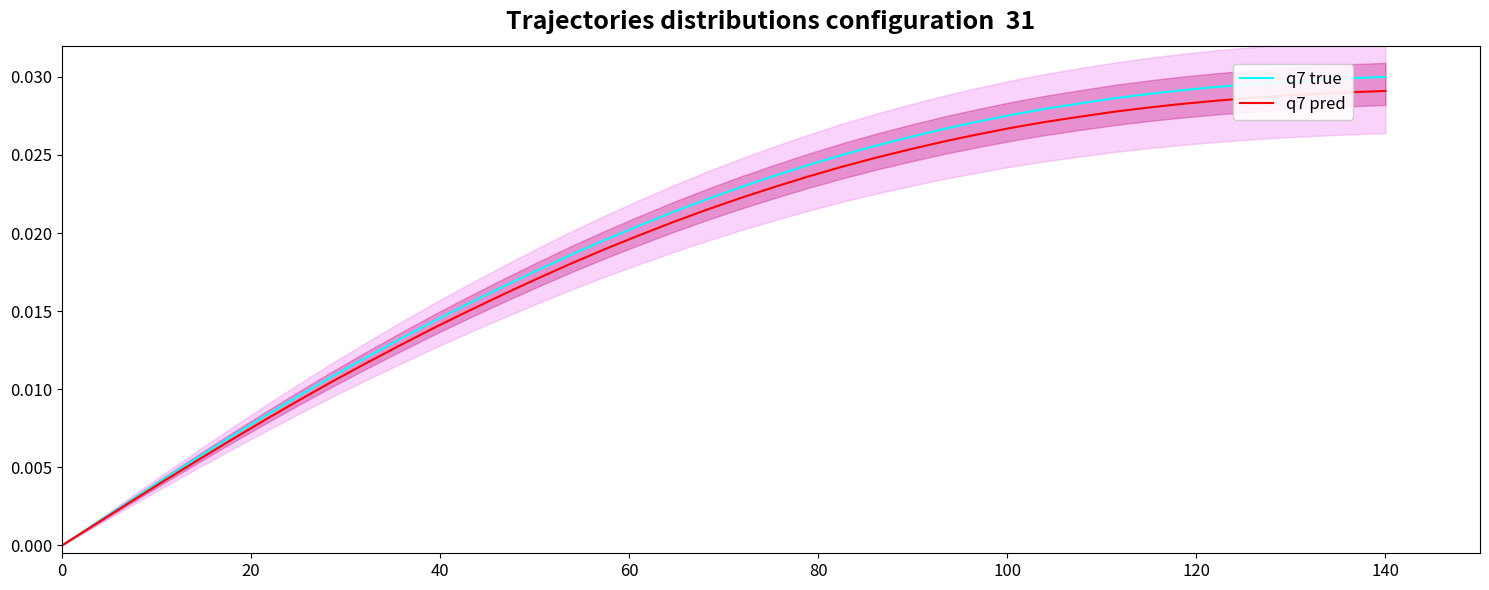

True or false: q7 pred and q7 true intersect in this chart.

False